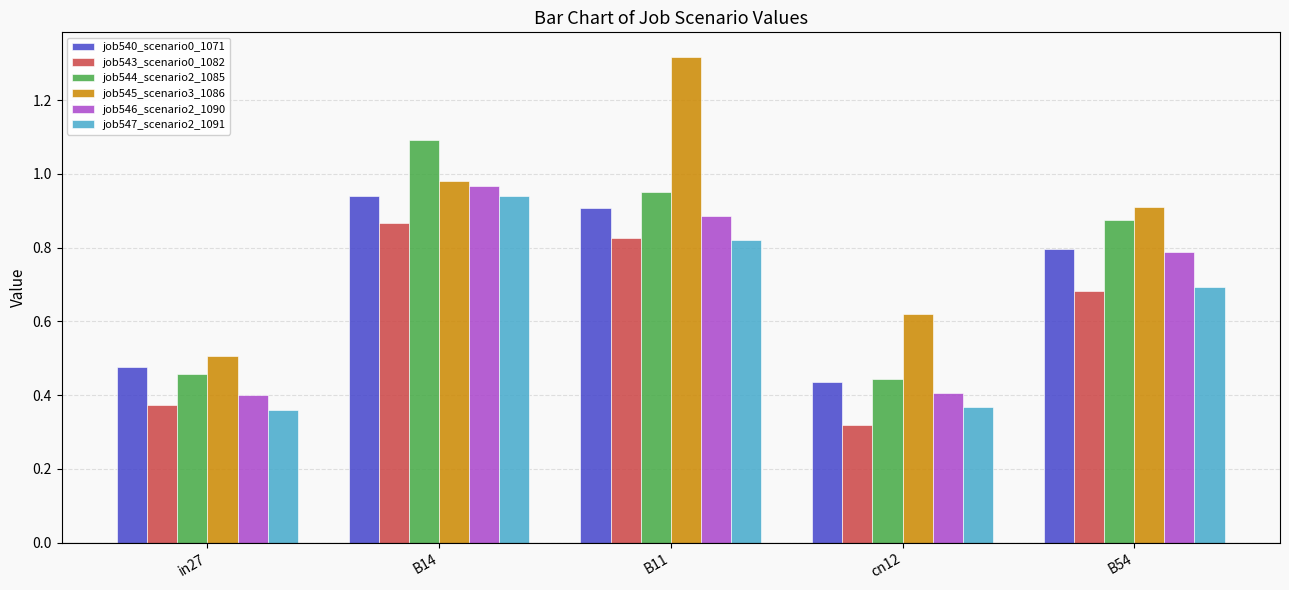

At which category is the sum across all series the highest?

B14